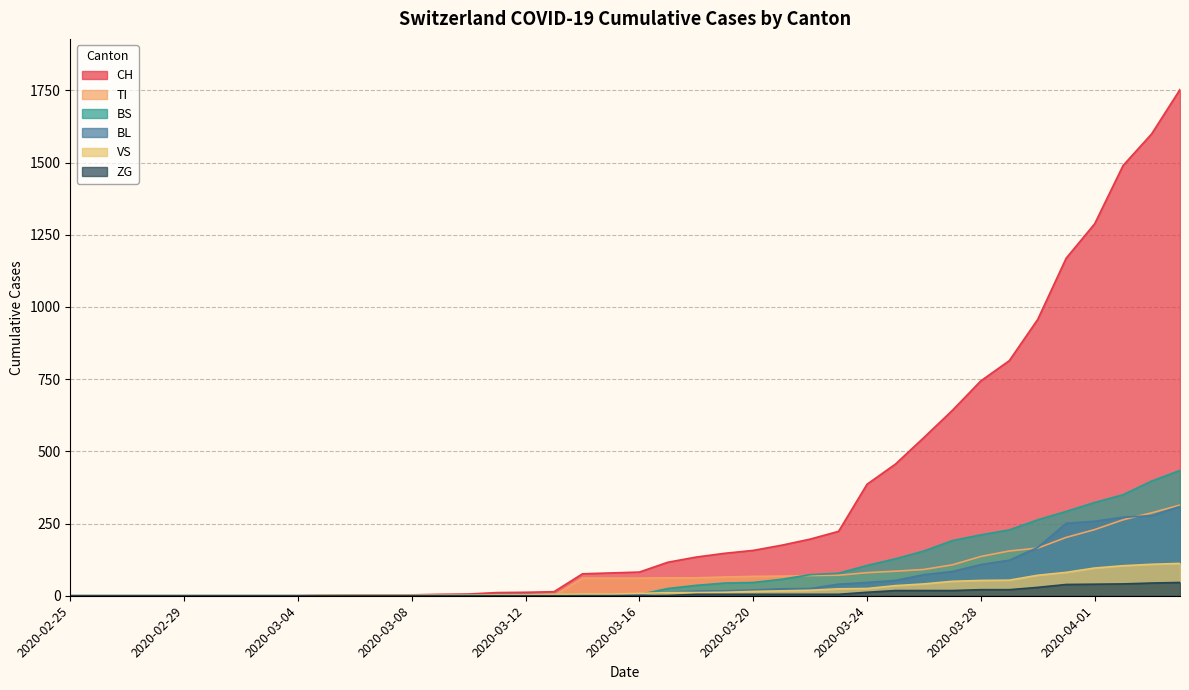

Count the number of data series in this chart.

6